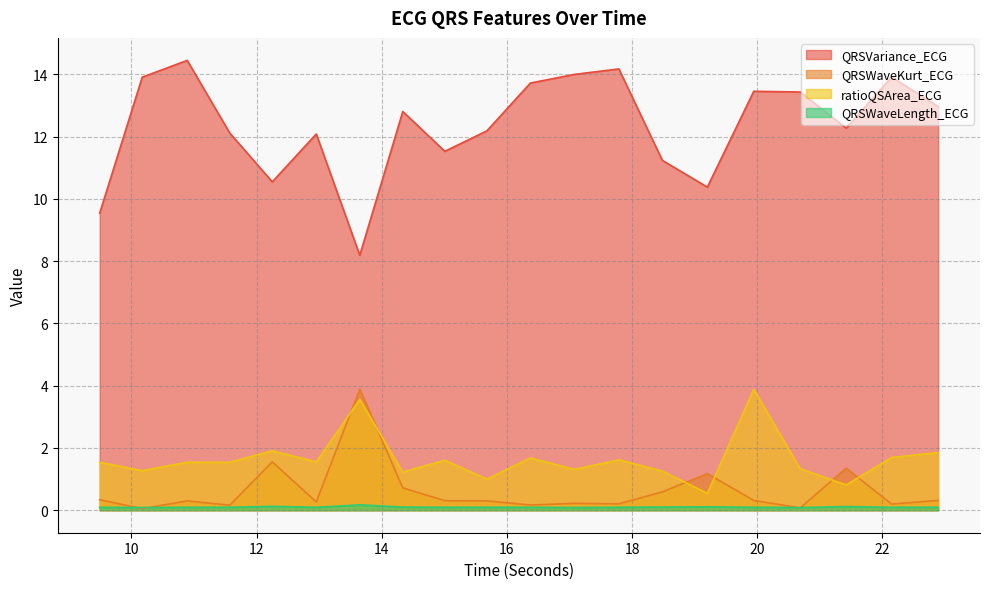

In QRSVariance_ECG, how many points are lower than both neighbors (excluding endpoints)?

5